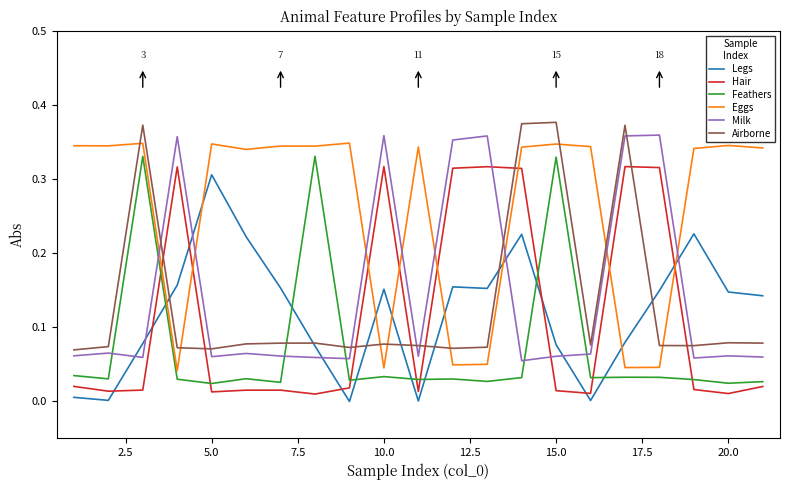

List the series in order of their peak value, highest first.

Airborne, Milk, Eggs, Feathers, Hair, Legs